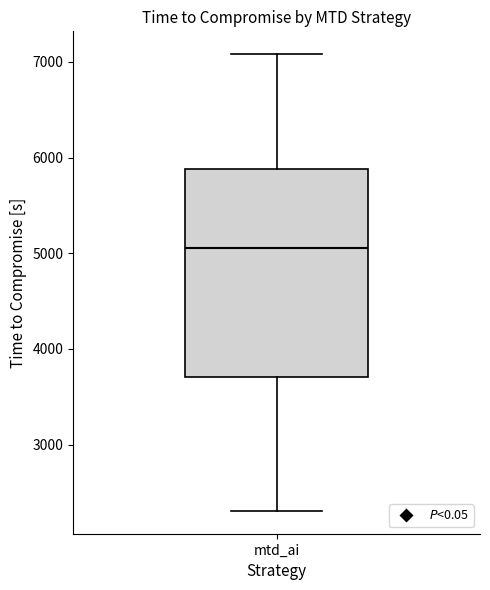

Transcribe this box plot: give where the median line is, the range the box spans, and where the two whiskers end, as read against the y-axis. The values are not printed on the chart, so give them approximately, as read against the axis.

median 5100, box 3700 to 5900, whiskers 2300 to 7100